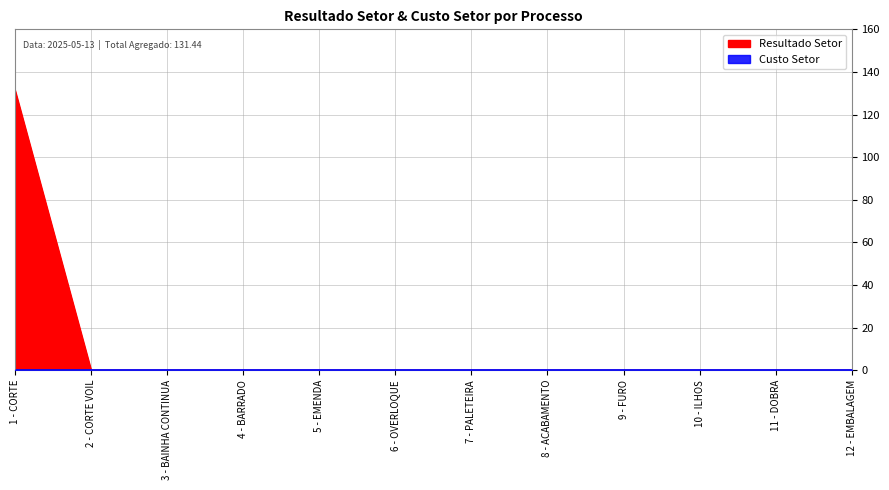

True or false: the data has more than 2 interior local peaks.

False